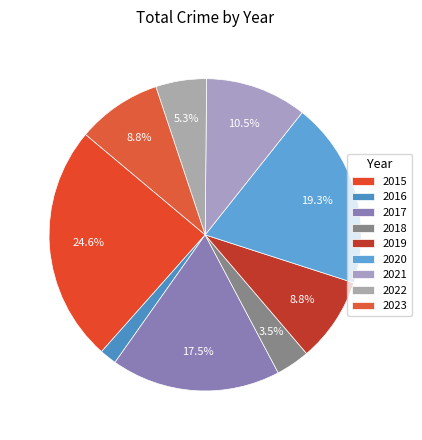

What is the change in value from 2015 to 2020?

-3